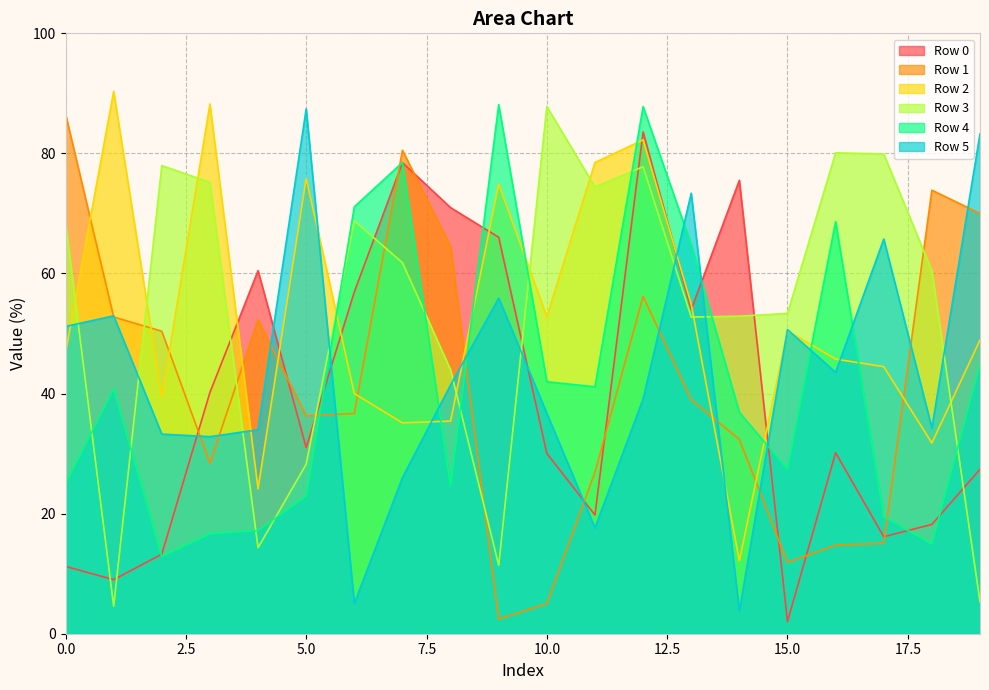

What is the difference between the maximum and minimum values in the Row 5 series?

83.6